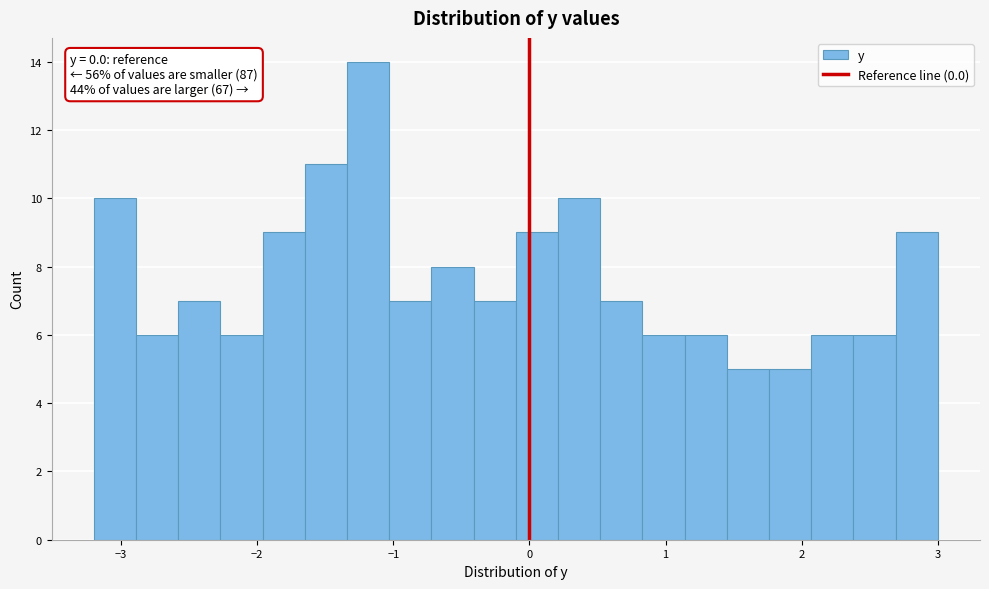

Read against the x-axis, roughly where is the centre of the tallest bar?

-1.2